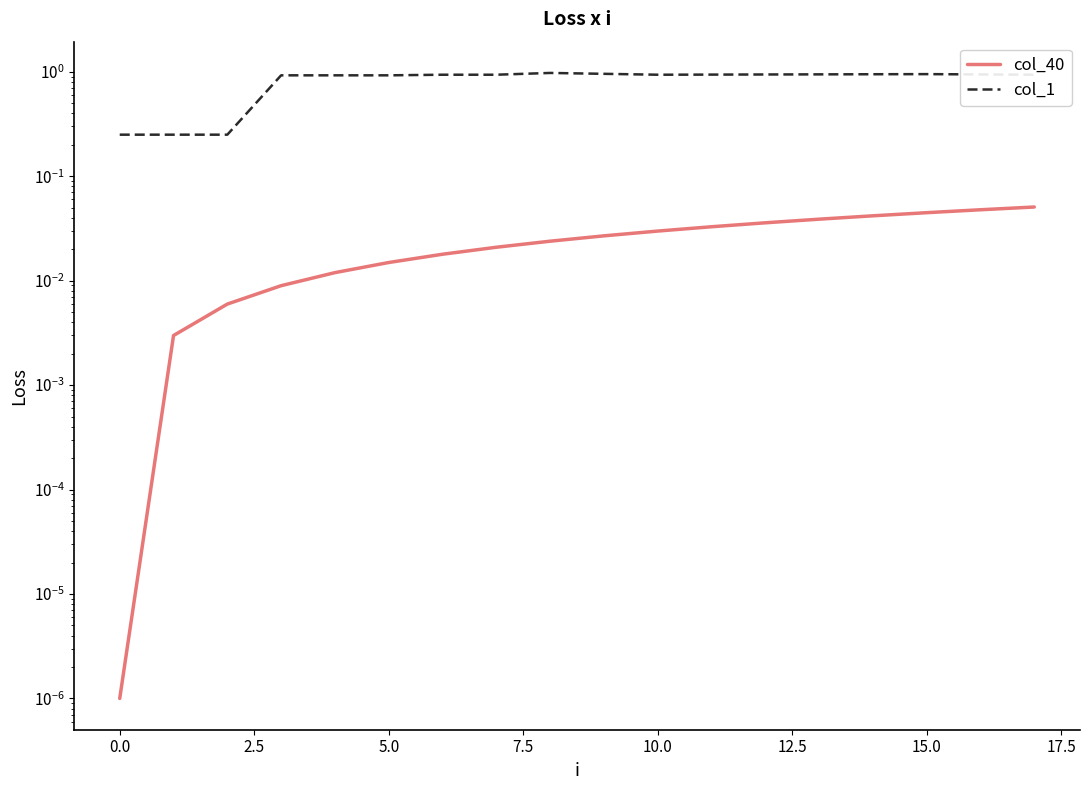

True or false: col_1 and col_40 cross at least once.

False